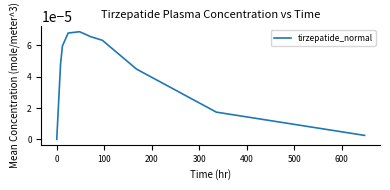

True or false: the data has more than 1 interior local peaks.

False